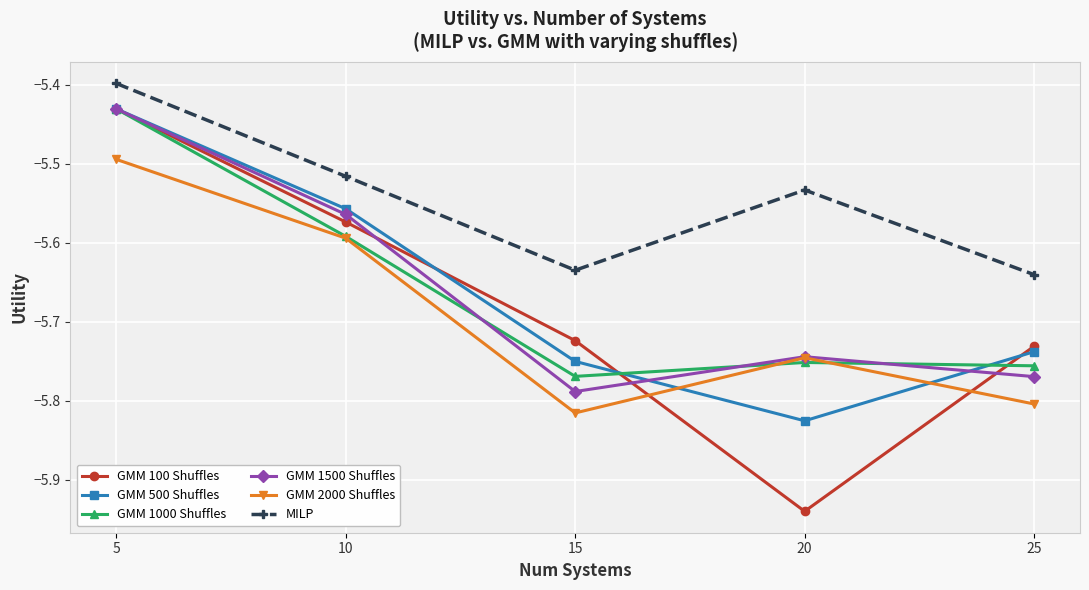

What is the total value across all series at 25?

-34.4